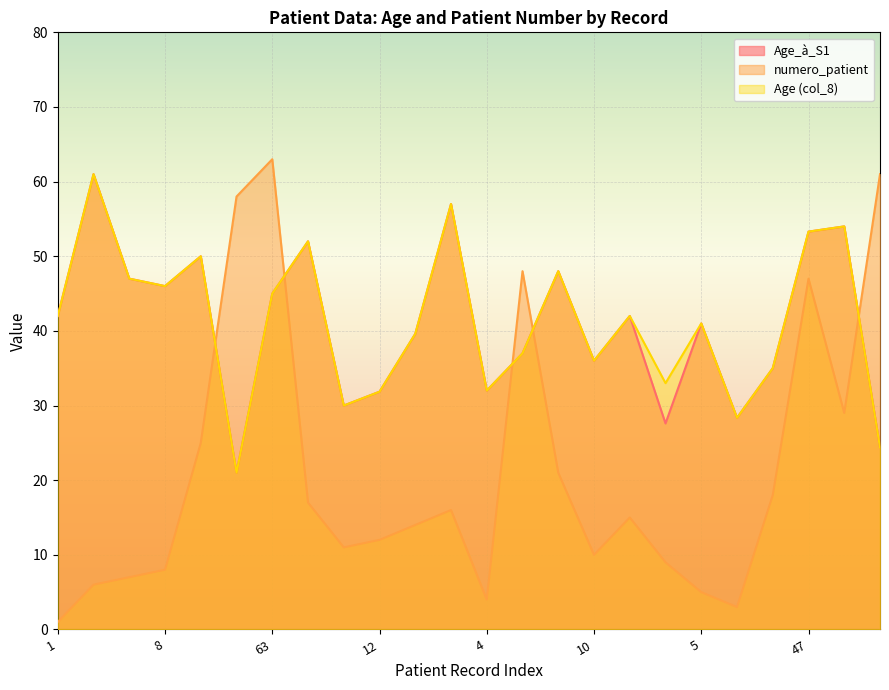

What is the label of the 17th point from the left?

15